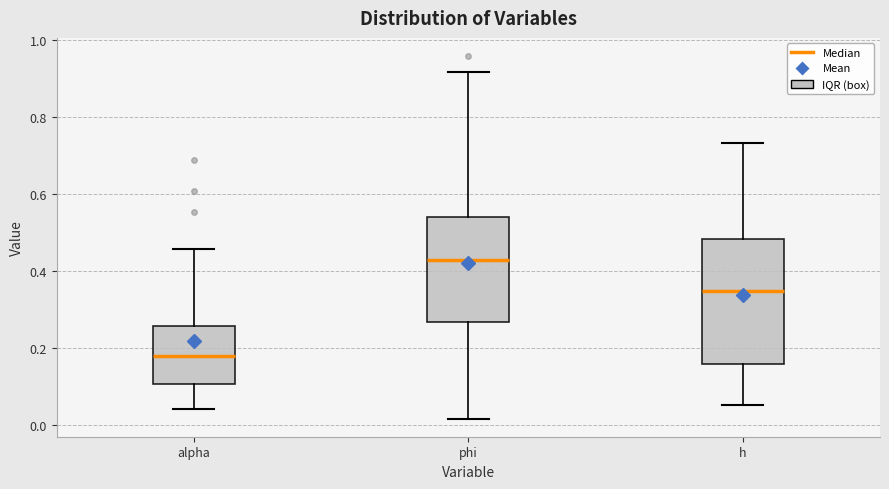

Reading left to right, read every box against the y-axis: the position of its median line, the range the box covers, and the ends of its whiskers. The values are not printed on the chart, so give them approximately, as read against the axis.

alpha: median 0.18, box 0.10 to 0.26, whiskers 0.04 to 0.46
phi: median 0.42, box 0.26 to 0.54, whiskers 0.02 to 0.92
h: median 0.34, box 0.16 to 0.48, whiskers 0.06 to 0.74